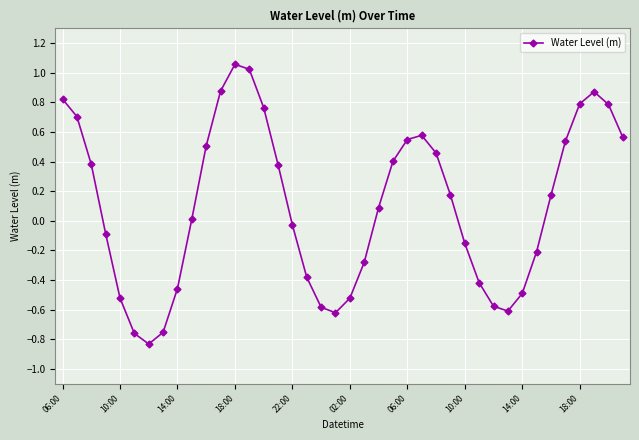

How many values are below zero?

18